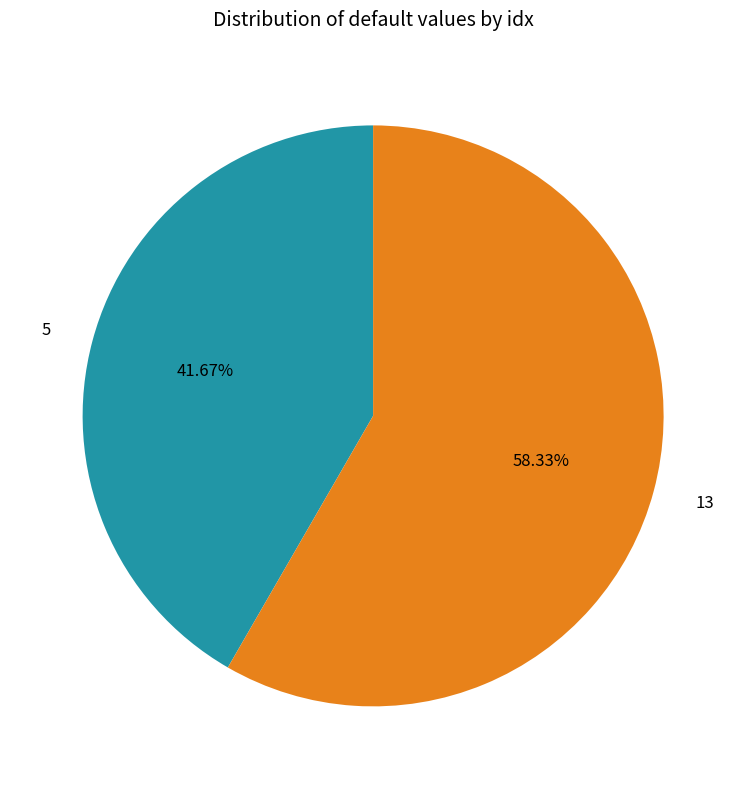

Count the number of slices in the pie.

2